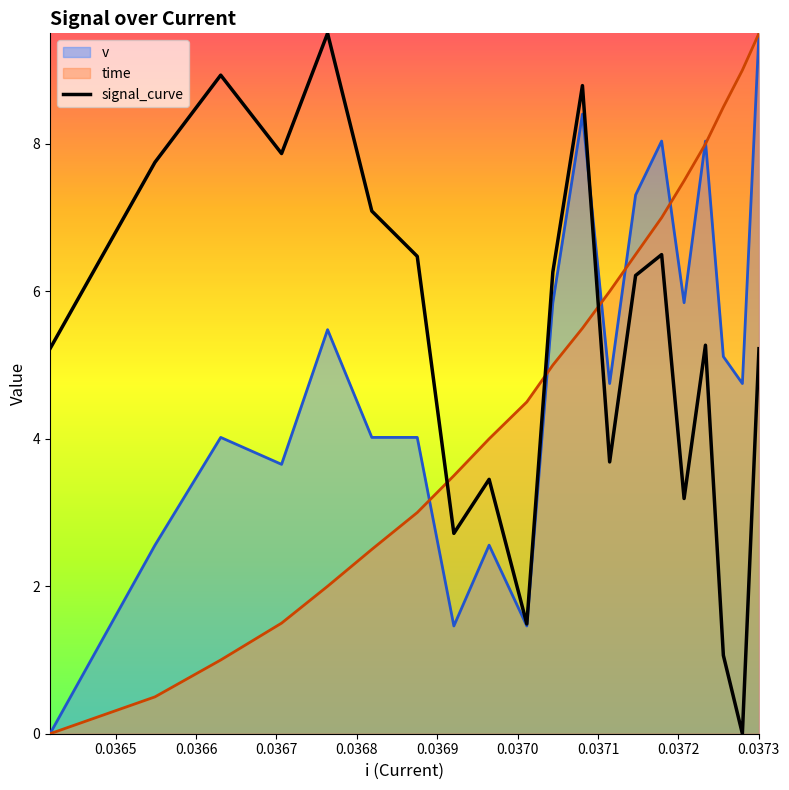

Which series has the largest total across all categories?

signal_curve